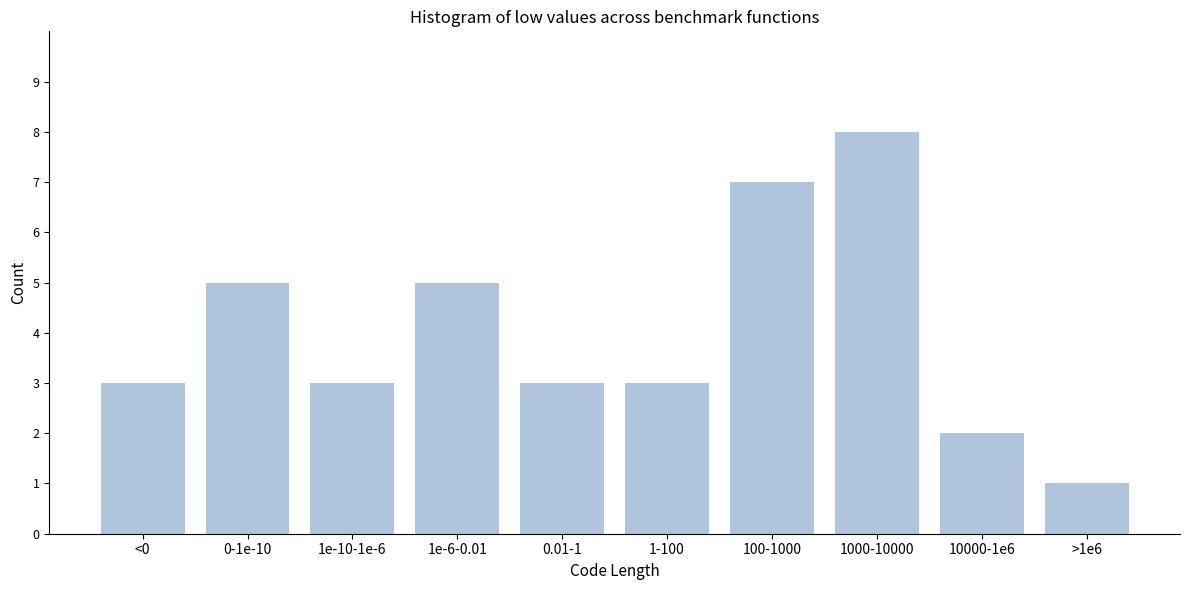

Reading left to right, list all the values displayed in this chart.

<0=3	0-1e-10=5	1e-10-1e-6=3	1e-6-0.01=5	0.01-1=3	1-100=3	100-1000=7	1000-10000=8	10000-1e6=2	>1e6=1